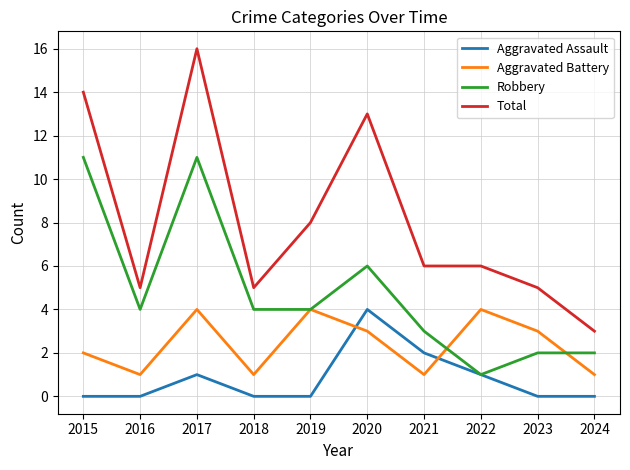

Read the Aggravated Battery value at 2019.

4